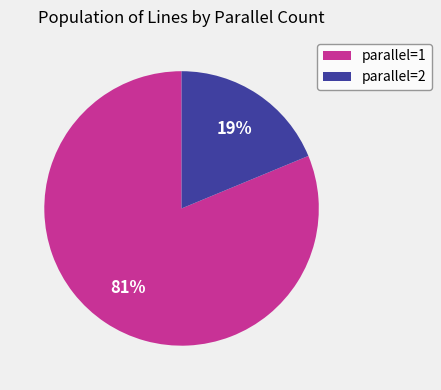

Rank the categories by value from highest to lowest.

parallel=1, parallel=2